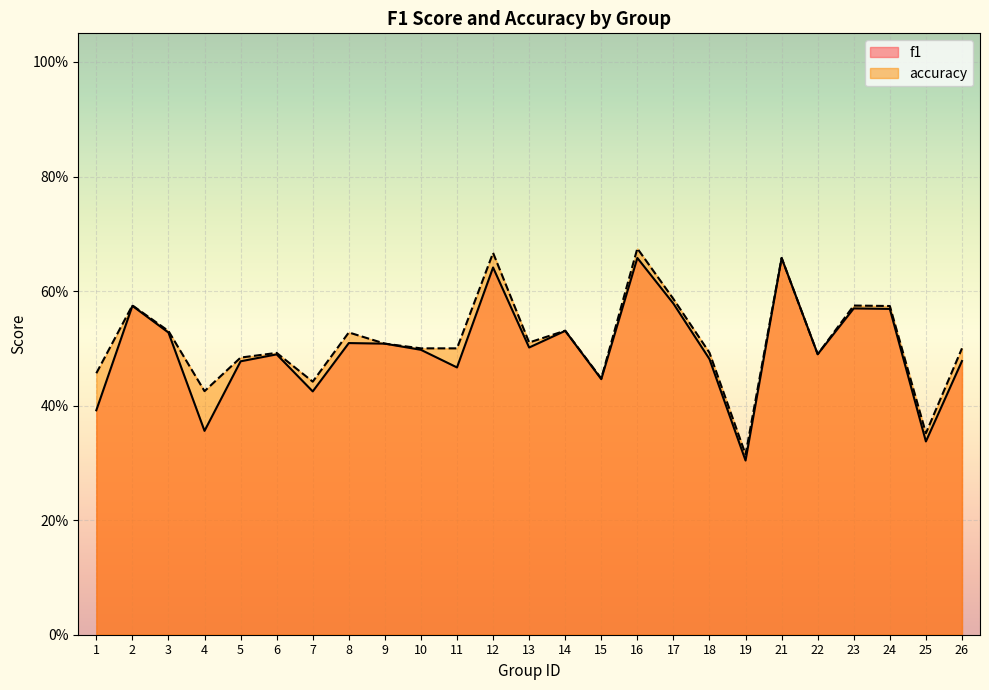

At which label does accuracy reach its peak?

16